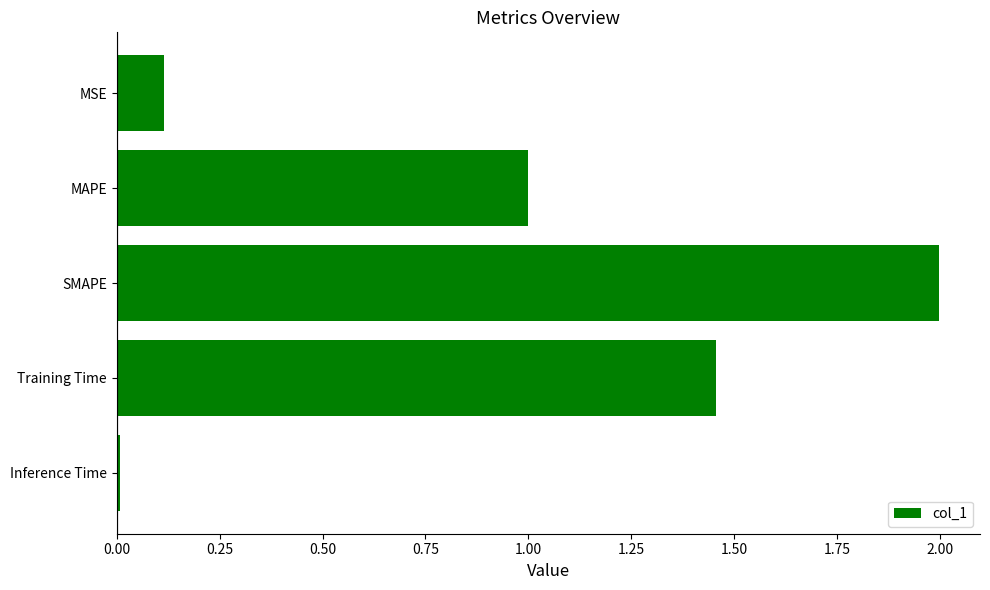

Which category has the highest value across all series?

SMAPE